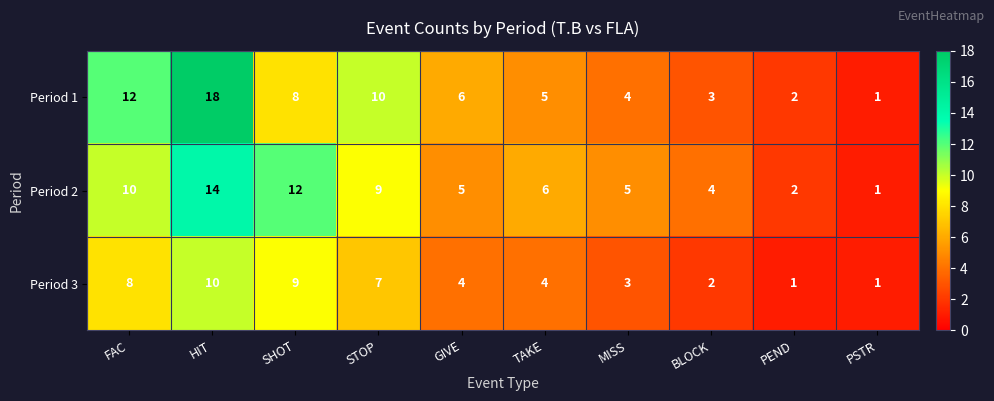

Reading right to left, transcribe all the data shown in this chart.

Period 1: 1	2	3	4	5	6	10	8	18	12
Period 2: 1	2	4	5	6	5	9	12	14	10
Period 3: 1	1	2	3	4	4	7	9	10	8